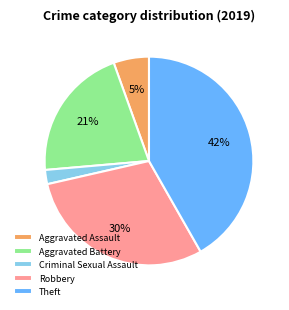

Between Criminal Sexual Assault and Aggravated Battery, which is larger?

Aggravated Battery